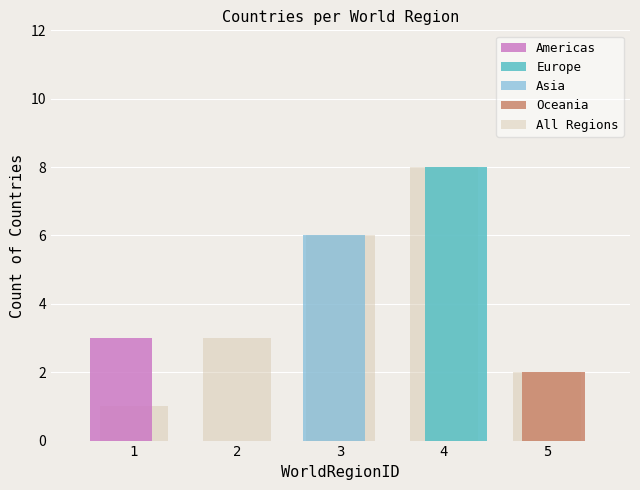

Which series has the largest total across all categories?

All Regions